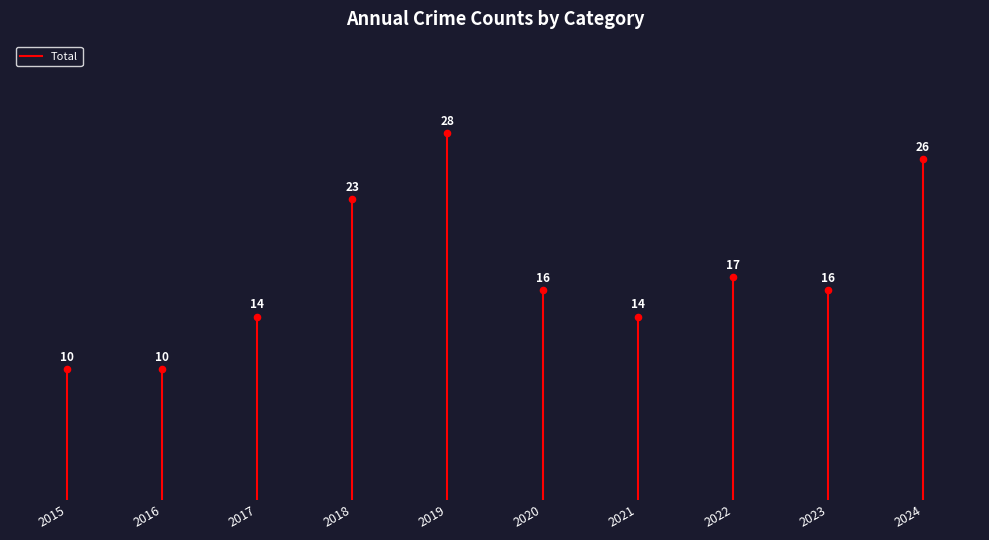

What is the average Y value?

17